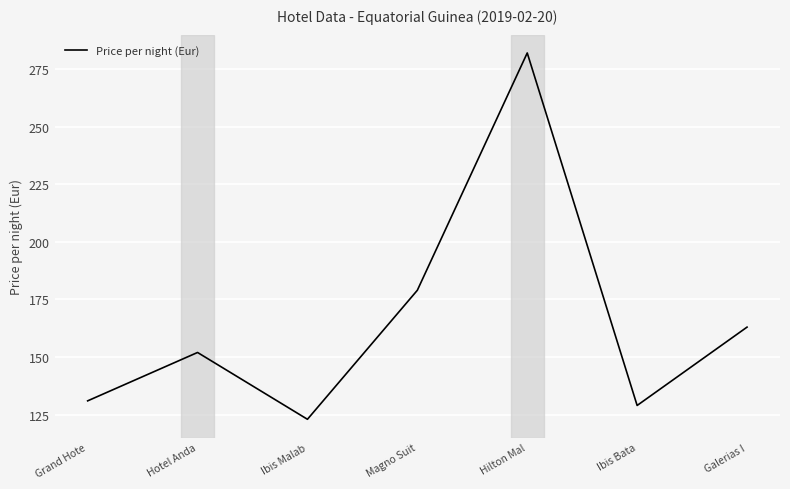

List the labels in order of value, smallest first.

Ibis Malab, Ibis Bata, Grand Hote, Hotel Anda, Galerias I, Magno Suit, Hilton Mal